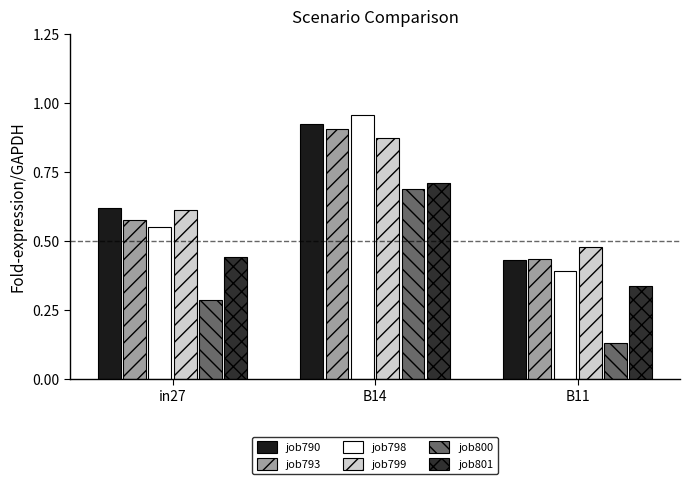

What are all the series names shown in the legend?

job790, job793, job798, job799, job800, job801